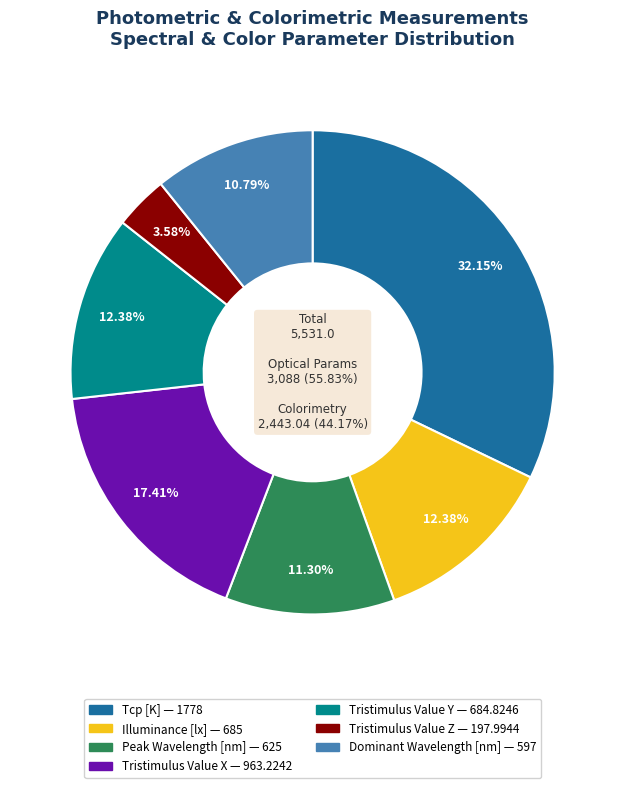

What percentage is NOT represented by Tristimulus Value X?

82.6%